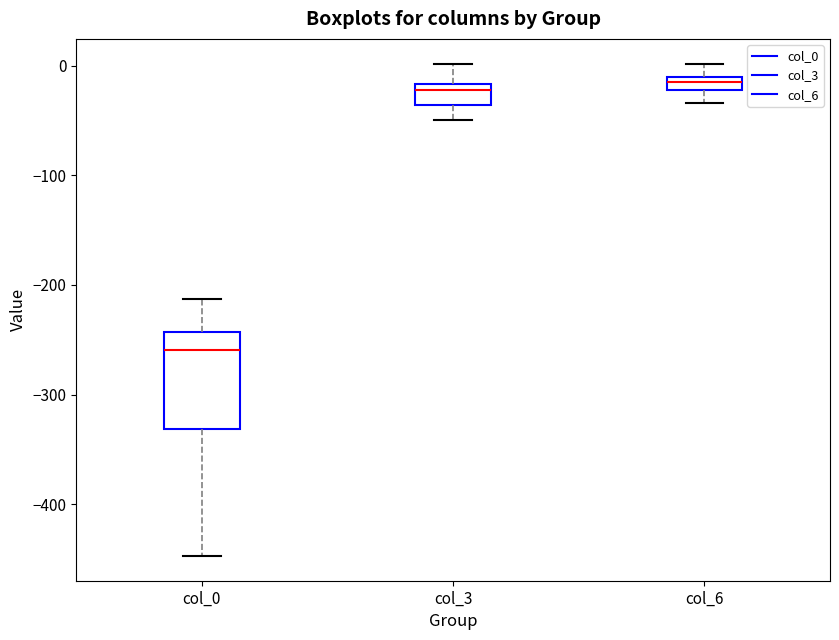

Where does the lower whisker of the box for col_0 end on the y-axis? The values are not printed on the chart, so give them approximately, as read against the axis.

-450